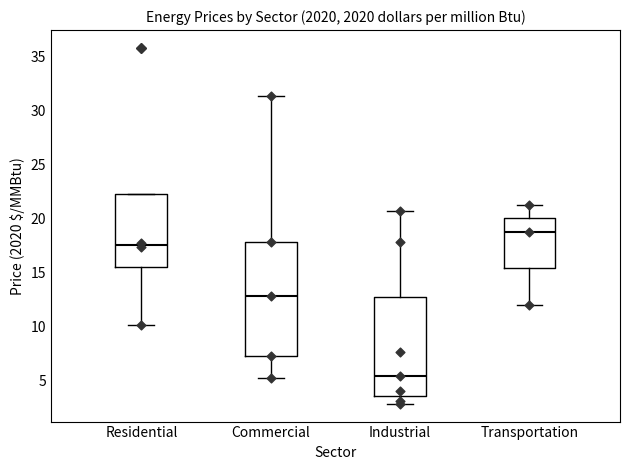

Reading left to right, transcribe this box plot: for each box, give where its median line is, the range the box spans, and where its two whiskers end, as read against the y-axis. The values are not printed on the chart, so give them approximately, as read against the axis.

Residential: median 17.5, box 15.5 to 22.5, whiskers 10.0 to 22.5
Commercial: median 13.0, box 7.0 to 18.0, whiskers 5.0 to 31.5
Industrial: median 5.5, box 3.5 to 12.5, whiskers 3.0 to 20.5
Transportation: median 19.0, box 15.5 to 20.0, whiskers 12.0 to 21.0